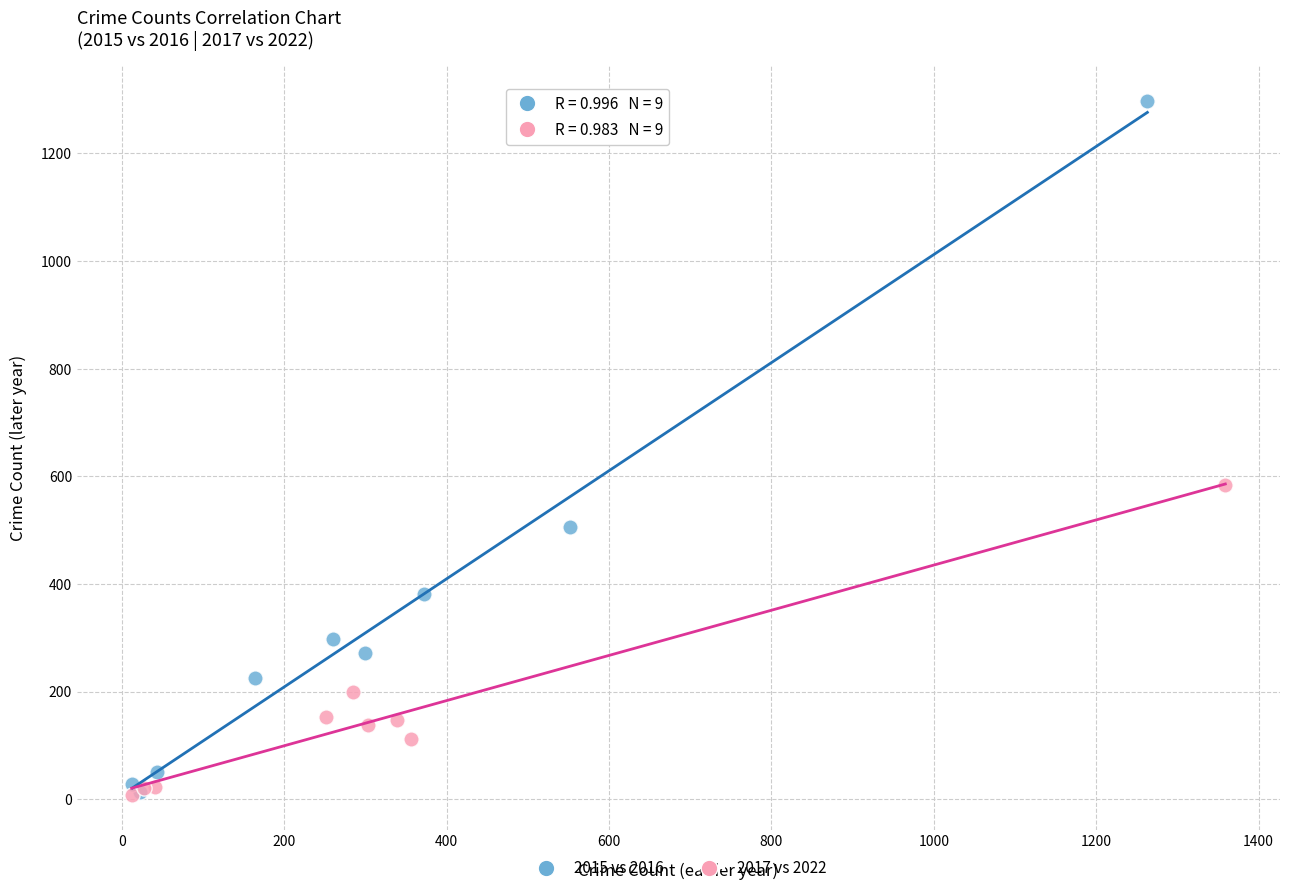

Which series contains the highest Y value?

2015 vs 2016